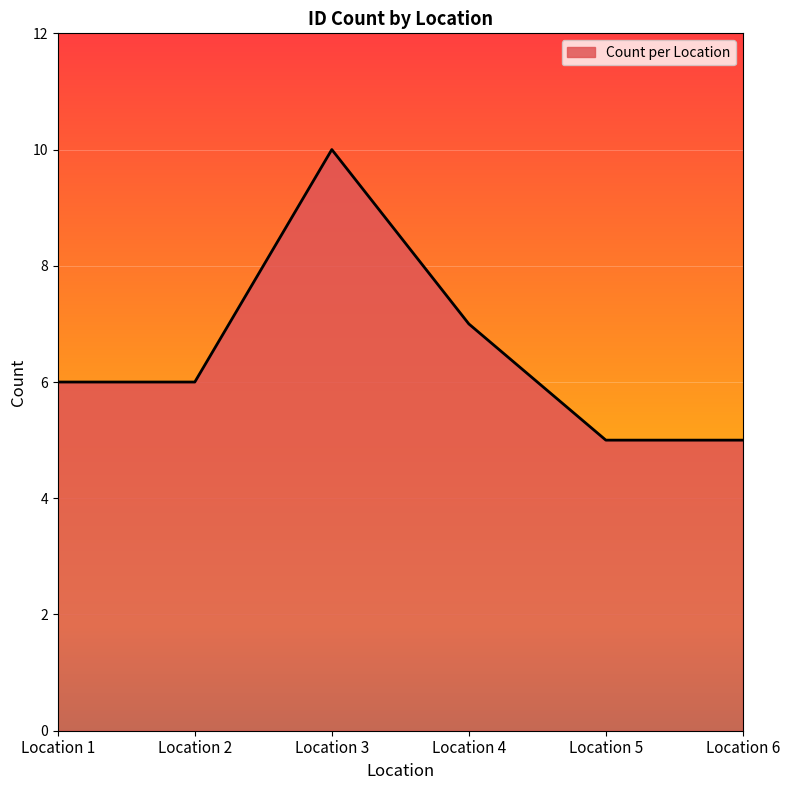

What is the minimum value shown in the chart?

5